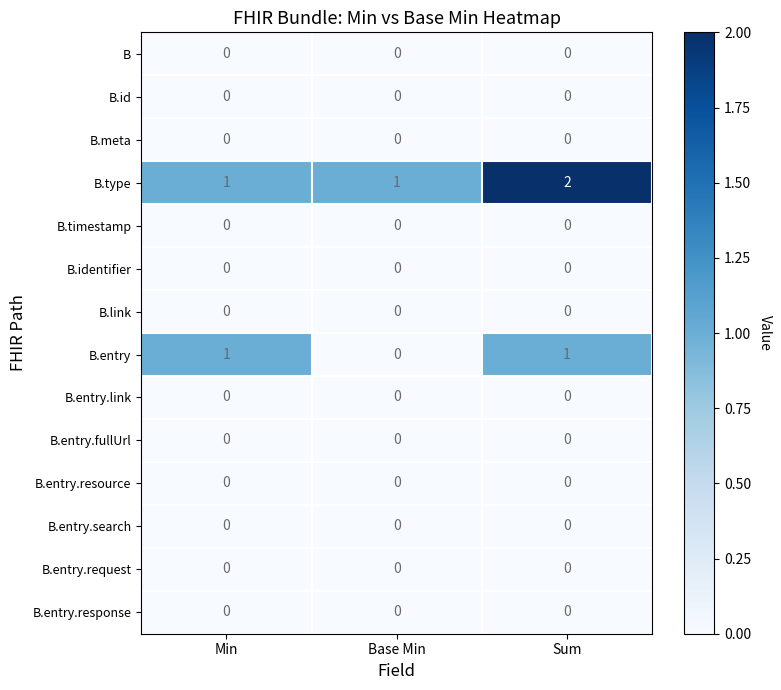

Which series changed the most between Min and Sum?

B.type